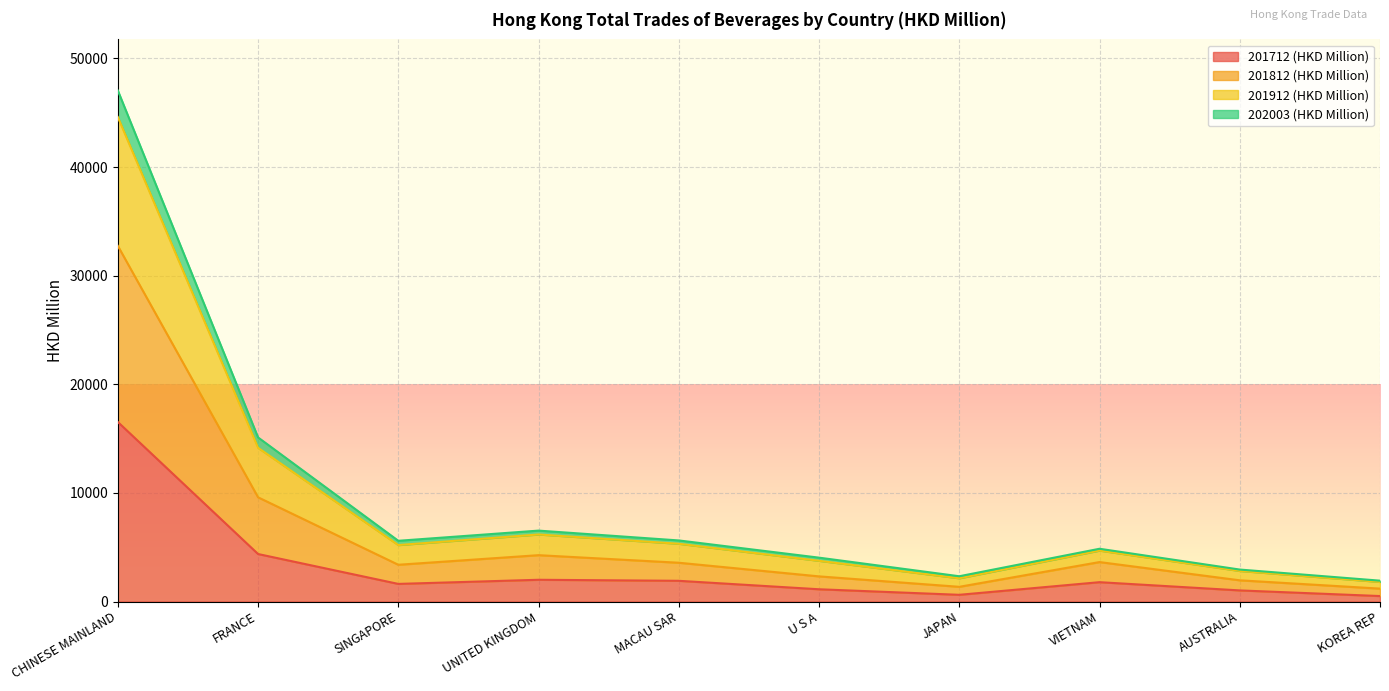

Which category has the highest value in the 201712 (HKD Million) series?

CHINESE MAINLAND